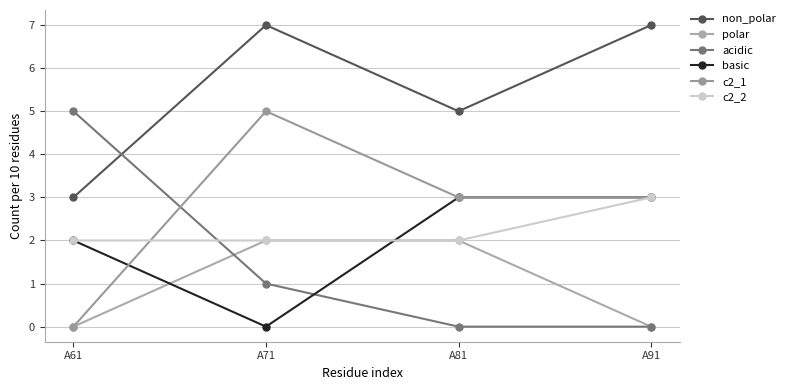

Does the chart display data point markers on the line(s)?

Yes